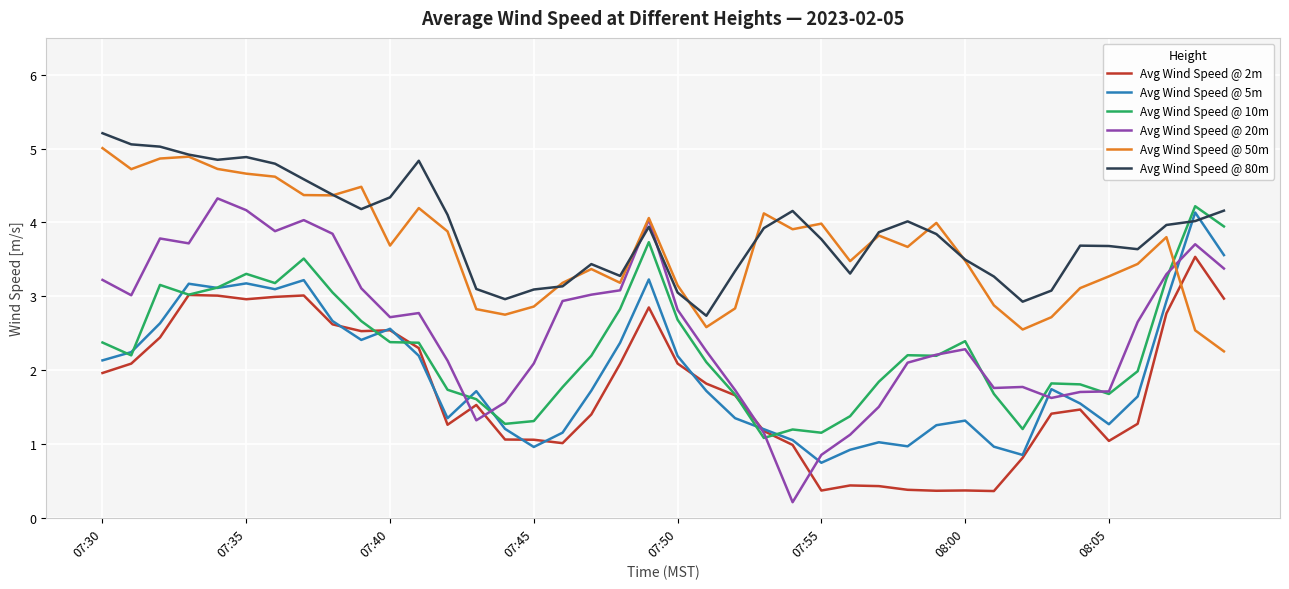

Does the chart display data point markers on the line(s)?

No